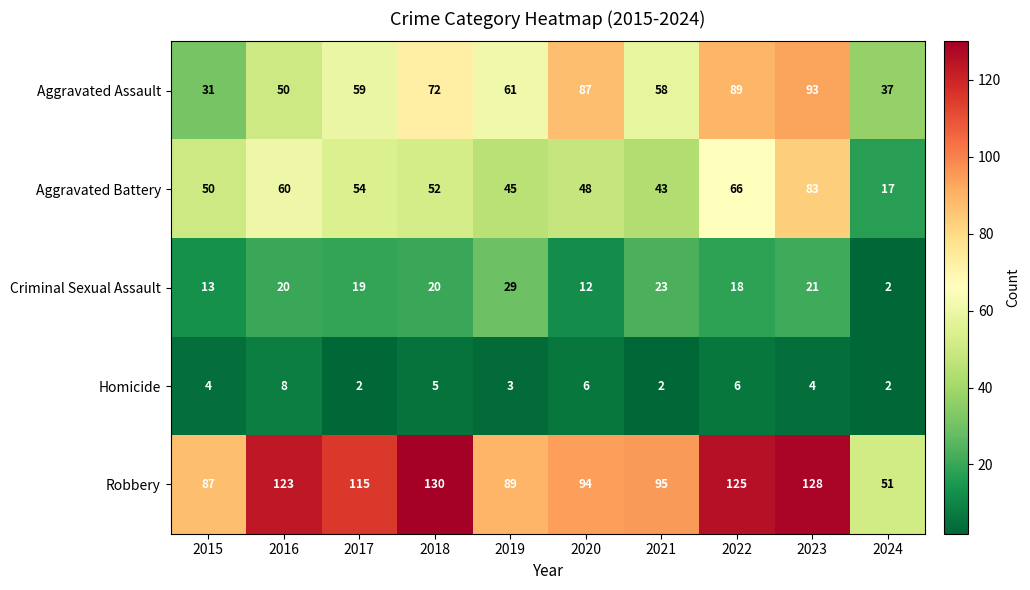

At which category is the sum across all series the highest?

2023